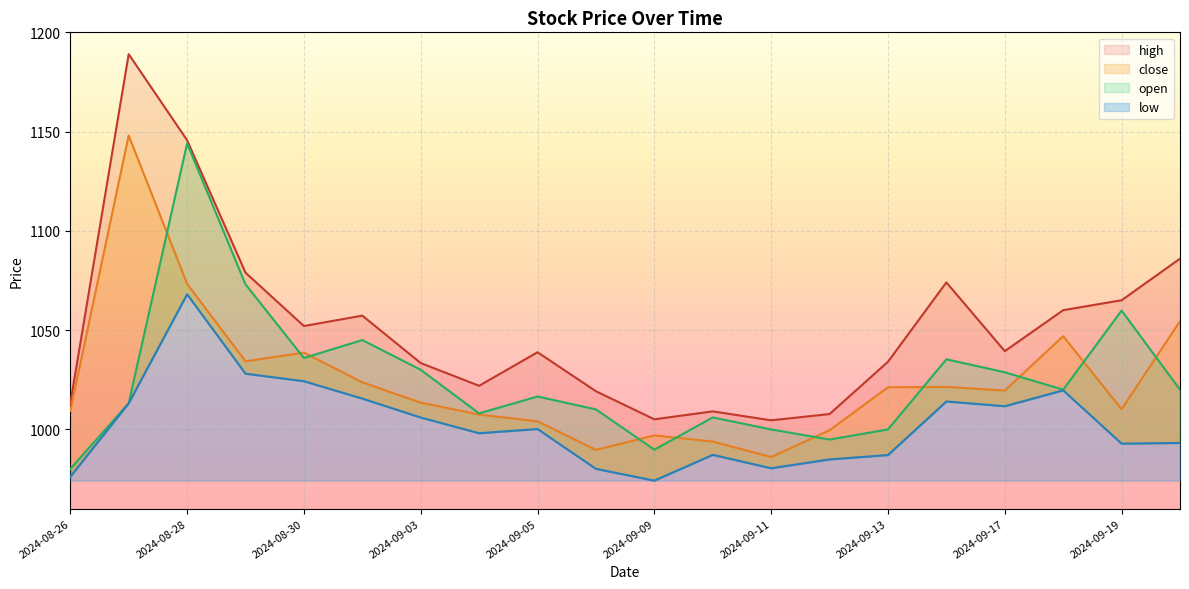

True or false: low and open intersect in this chart.

False